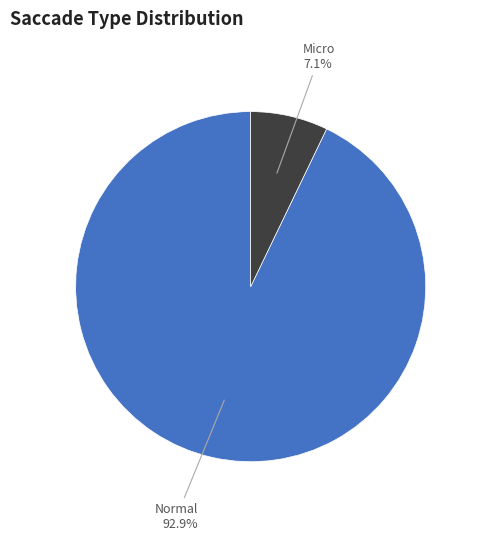

Does any single category account for the majority?

Yes